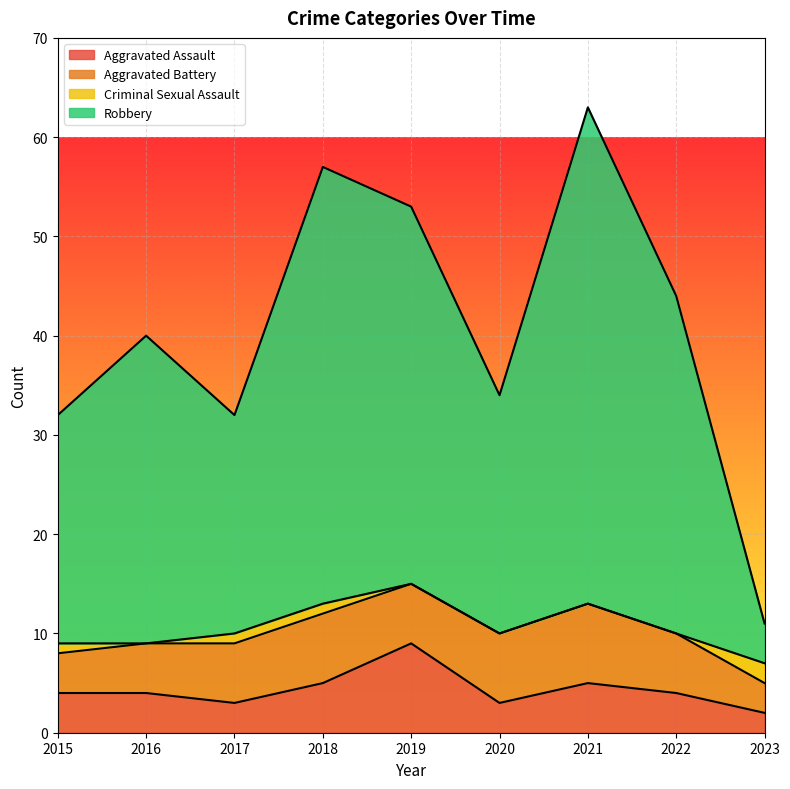

What are all the series names shown in the legend?

Aggravated Assault, Aggravated Battery, Criminal Sexual Assault, Robbery